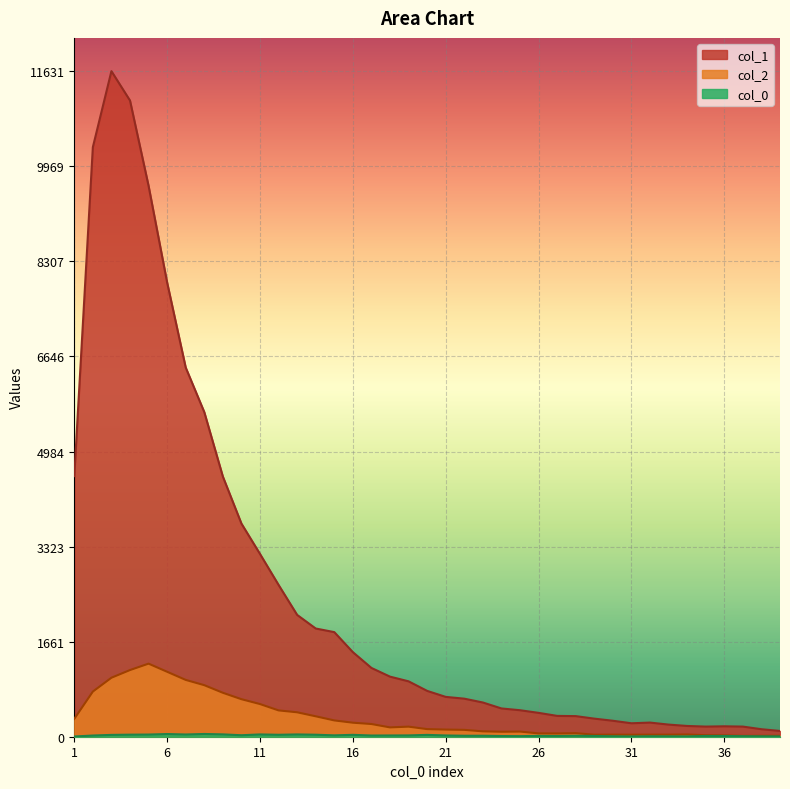

Reading right to left, list all the values displayed in this chart.

col_1: 101	131	177	182	177	188	212	247	235	279	316	360	364	417	463	494	598	665	696	801	968	1050	1202	1478	1828	1891	2129	2653	3194	3725	4547	5673	6452	7937	9627	11118	11631	10303	4554
col_2: 17	16	15	23	26	39	36	36	35	36	35	62	57	58	90	87	94	120	125	133	176	163	222	245	285	357	427	460	571	656	768	901	993	1135	1277	1165	1031	789	312
col_0: 5	7	9	13	13	6	7	8	5	8	13	17	13	15	10	12	17	17	22	32	23	22	21	33	24	35	40	34	40	26	41	48	39	47	38	36	32	21	4